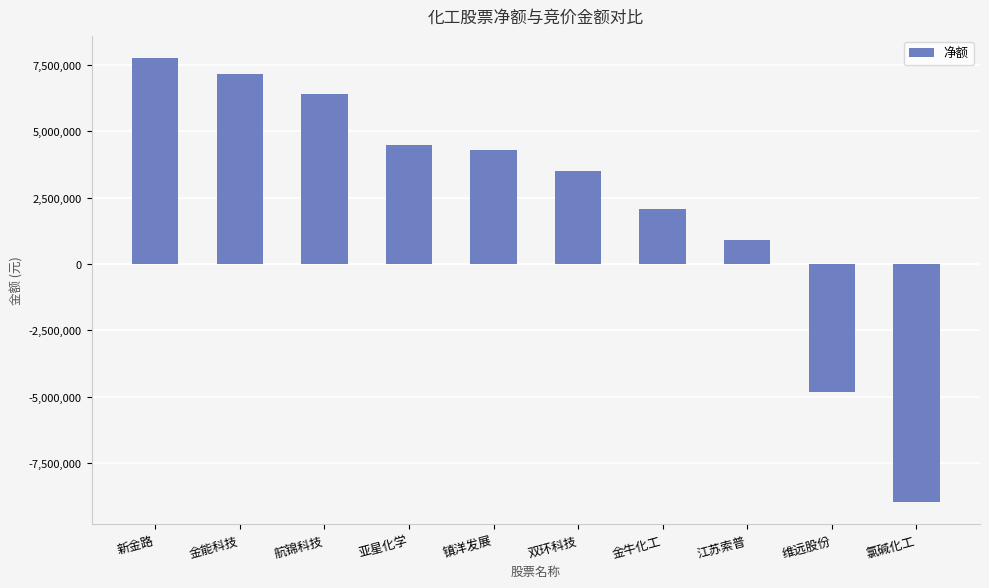

How many bars are there in total?

10